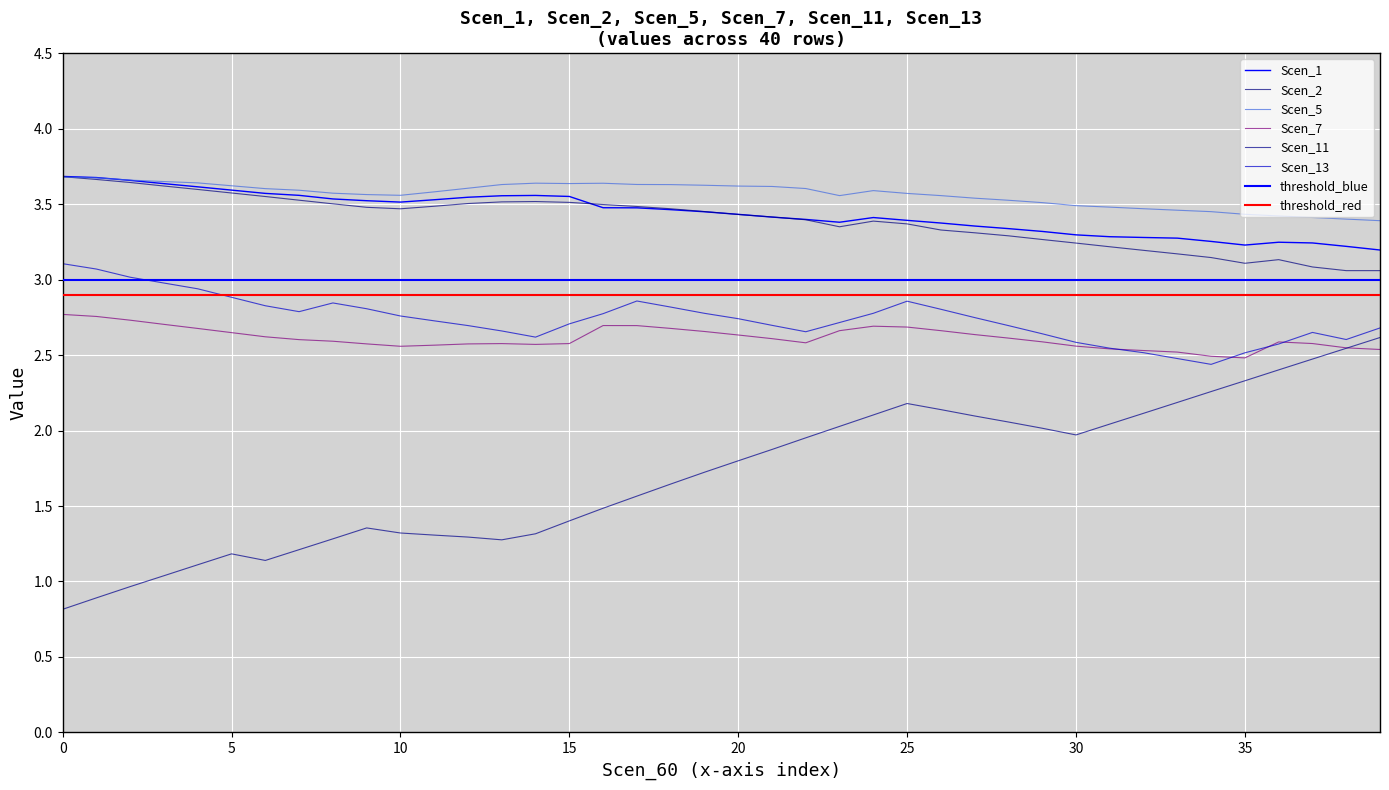

What are all the series names shown in the legend?

Scen_1, Scen_2, Scen_5, Scen_7, Scen_11, Scen_13